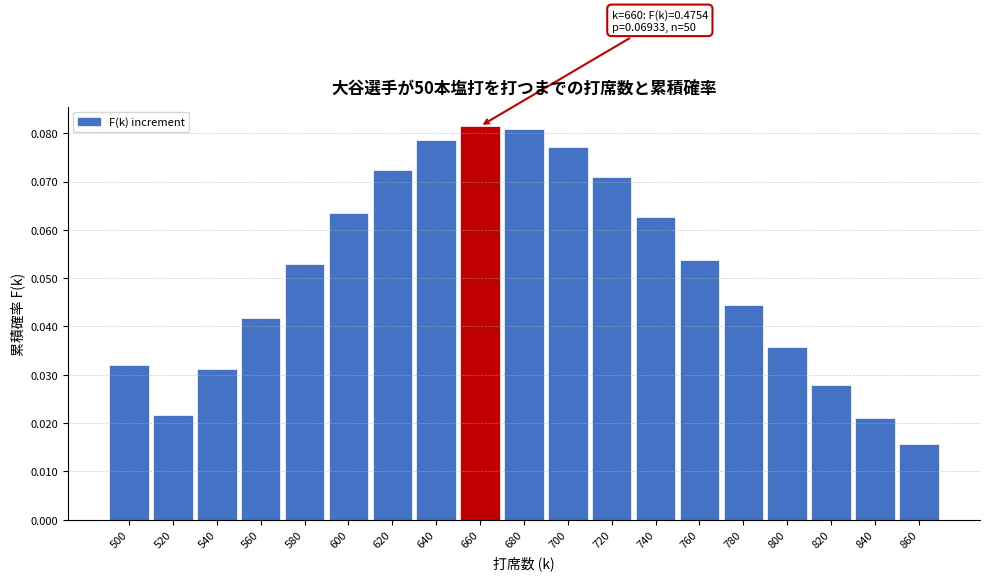

What is the sum of all values?

1.0